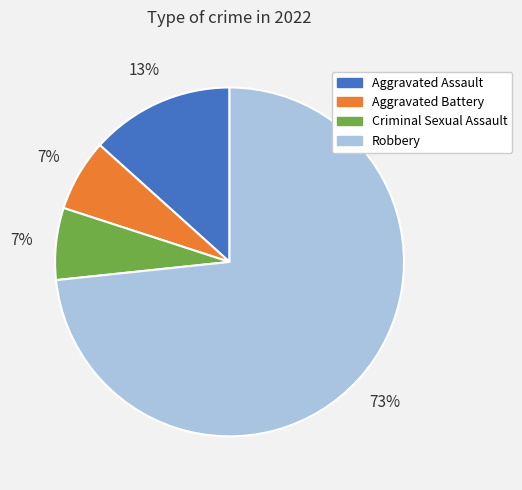

Is there any slice that represents more than half of the pie?

Yes